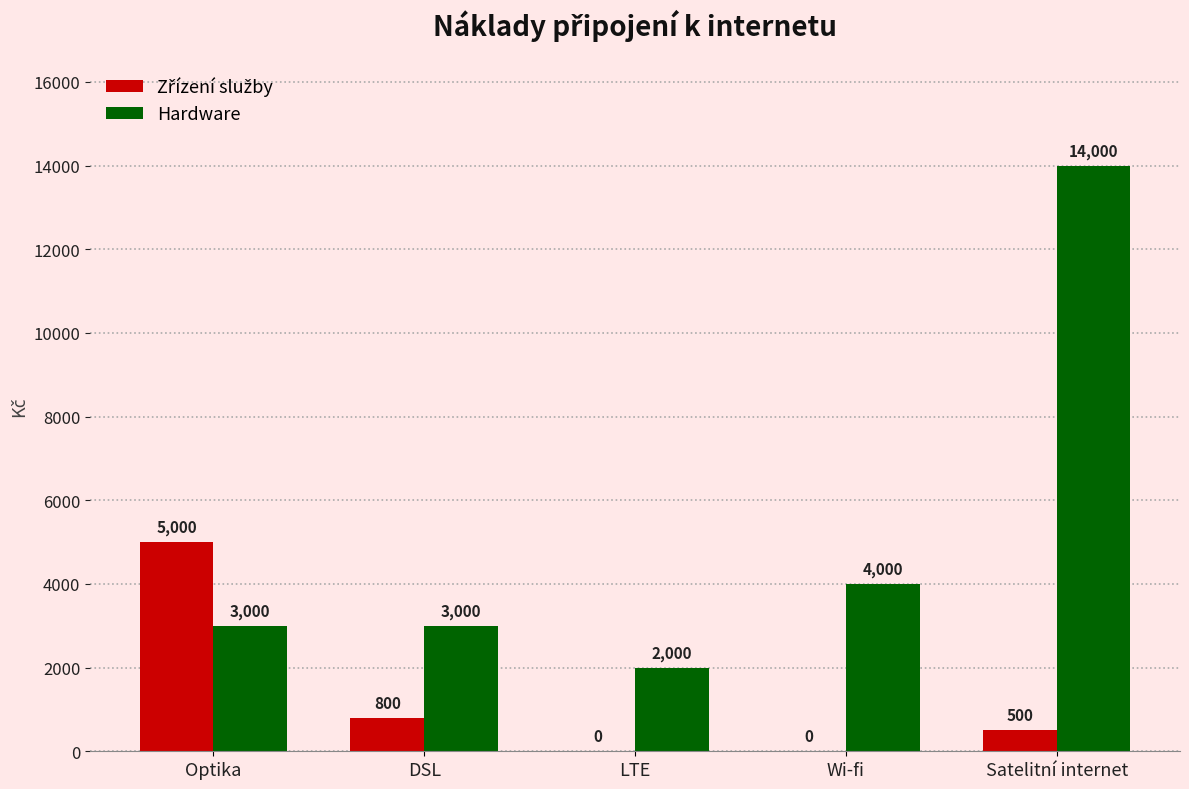

Which series changed the most between DSL and Wi-fi?

Hardware